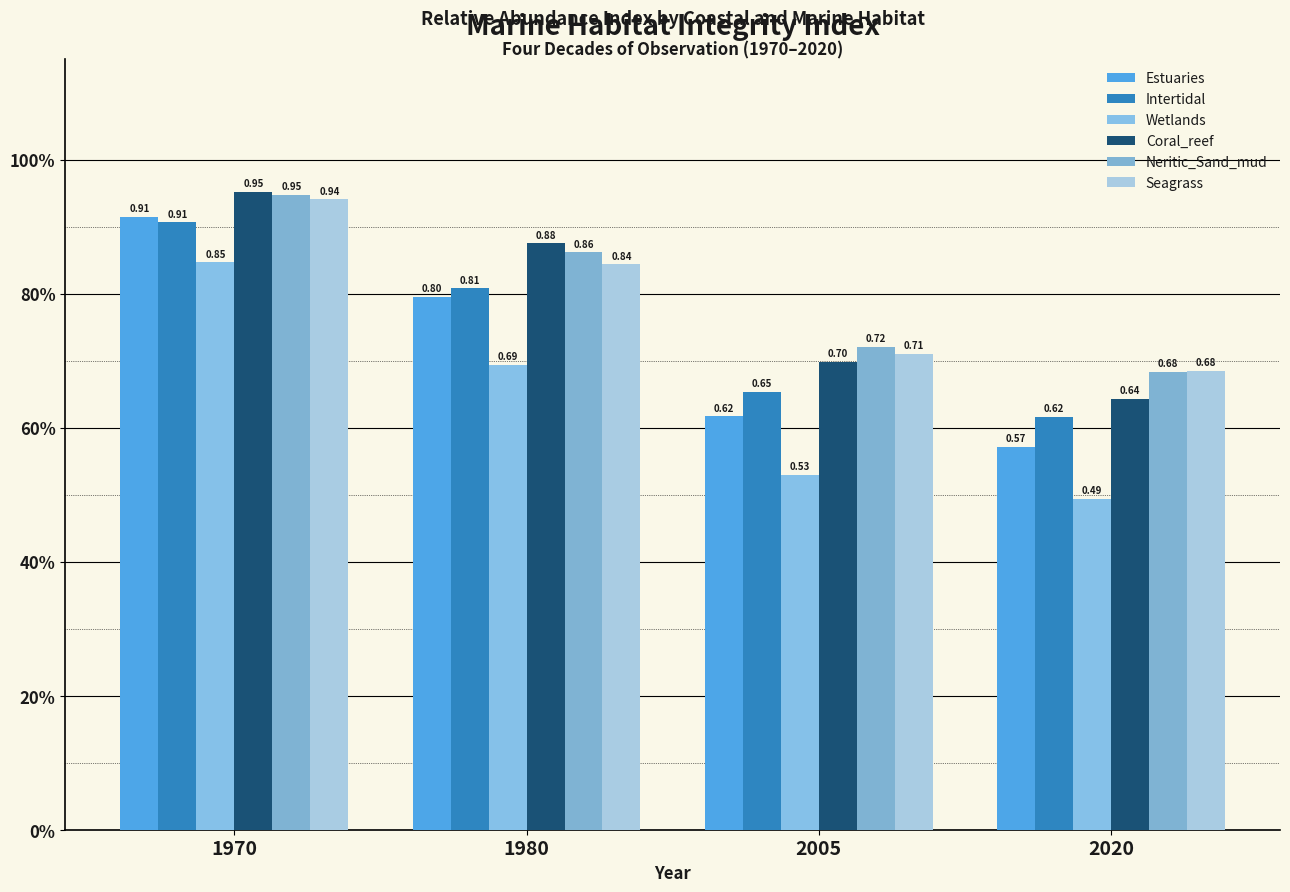

What are all the series names shown in the legend?

Estuaries, Intertidal, Wetlands, Coral_reef, Neritic_Sand_mud, Seagrass